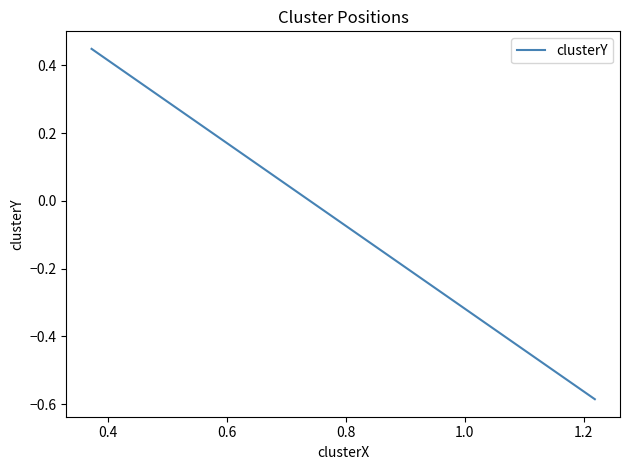

What position from the right is 0.6?

3